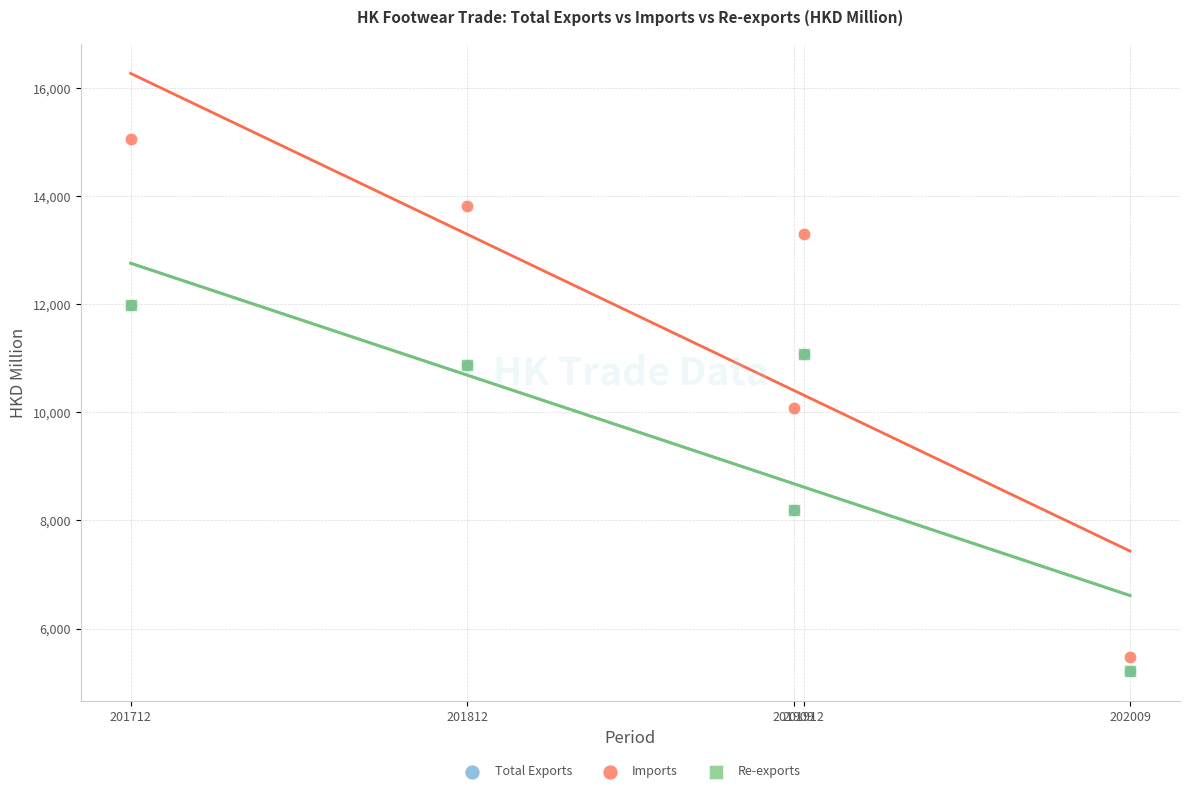

Which series has the widest spread of Y values?

Imports